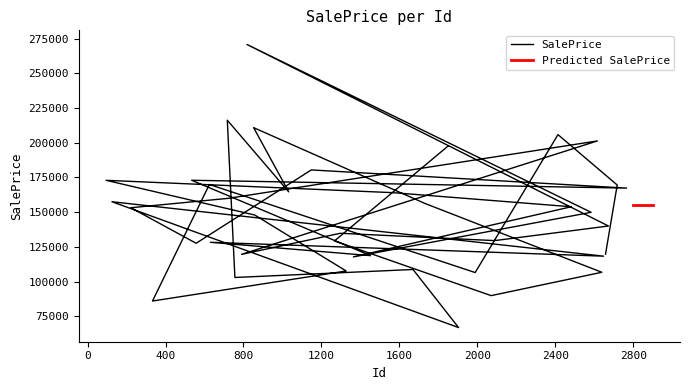

Which label corresponds to the largest value in the chart?

818